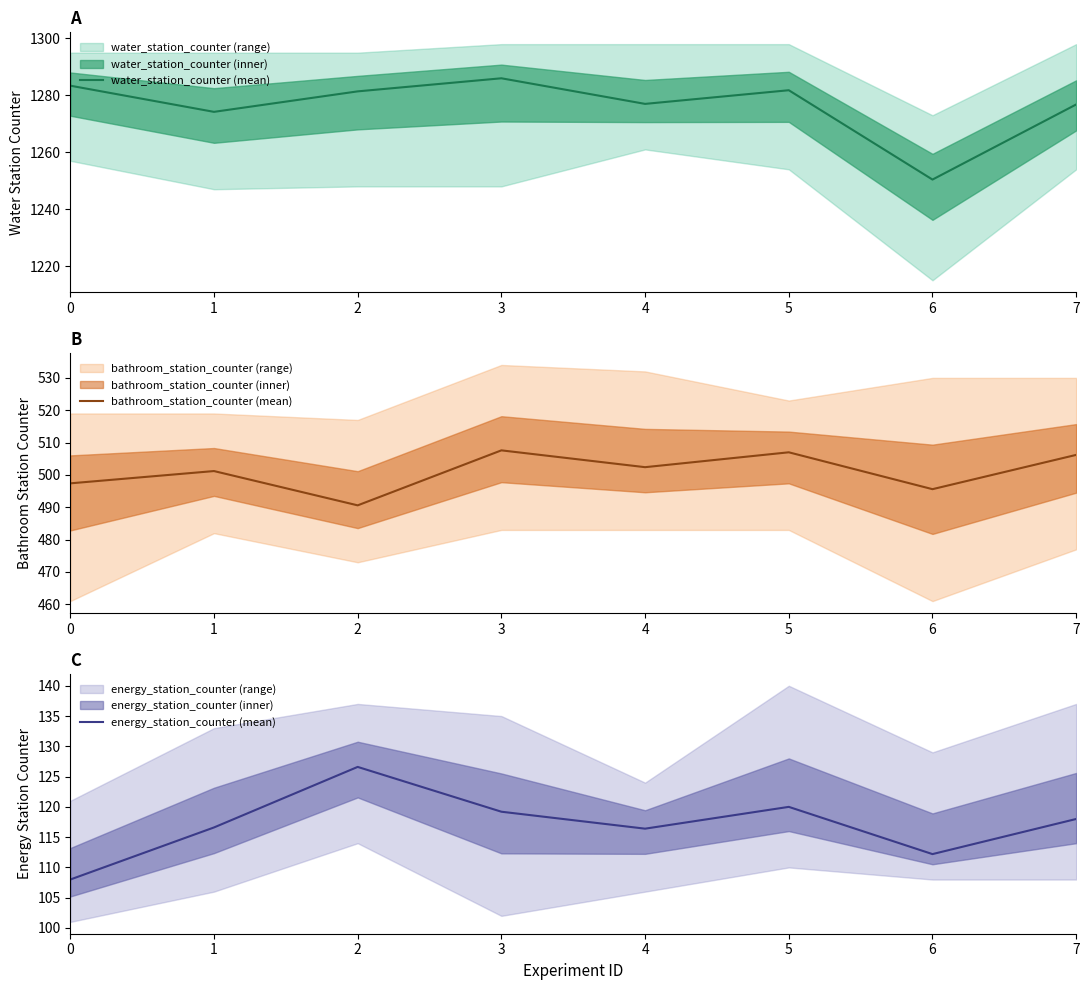

At which label does bathroom_station_counter (mean) first exceed 502?

3